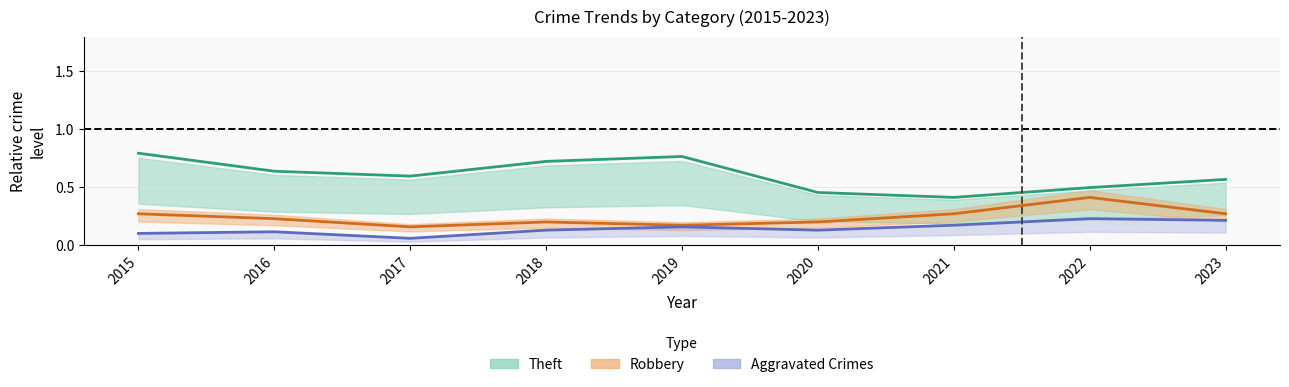

How many Theft (mid) values are between 0 and 1?

9